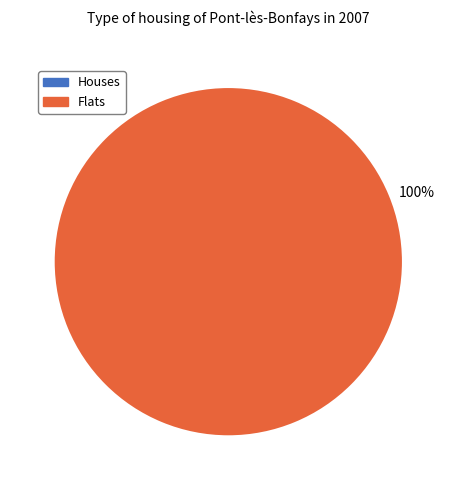

To the nearest percent, what is the average slice percentage?

50%